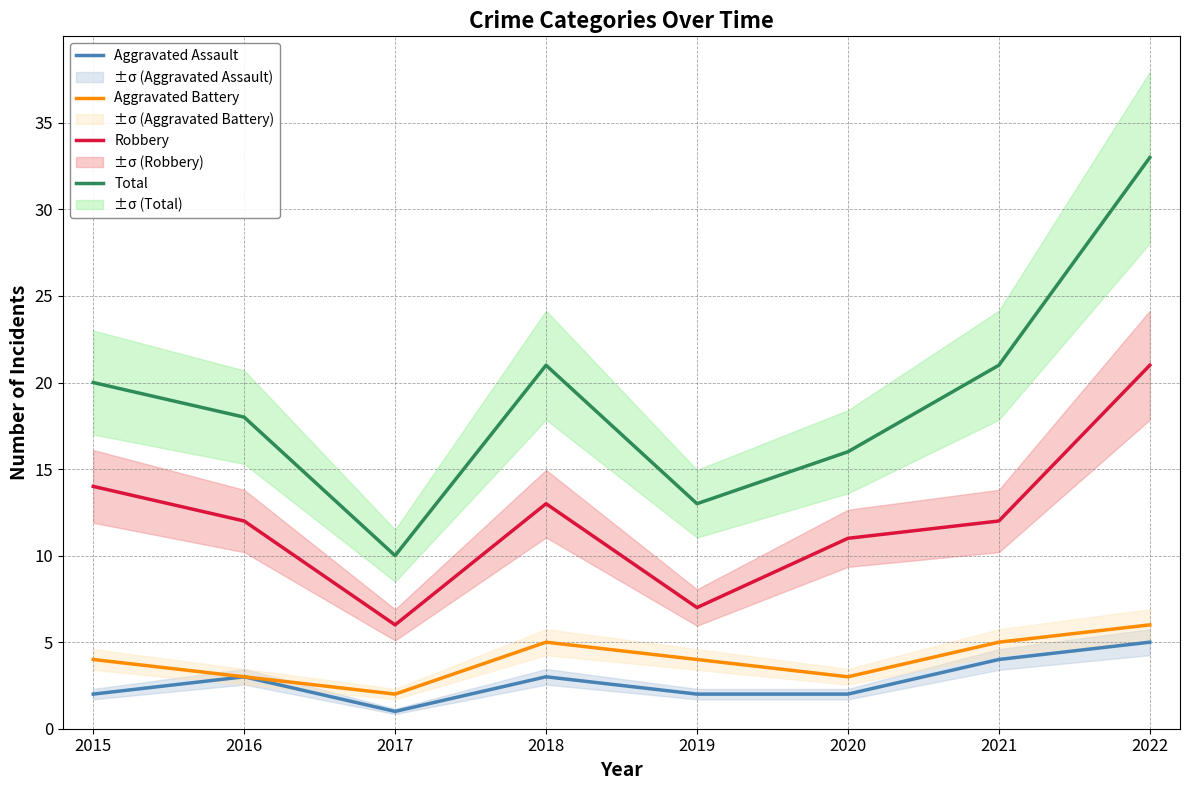

True or false: Robbery and Aggravated Battery intersect in this chart.

False